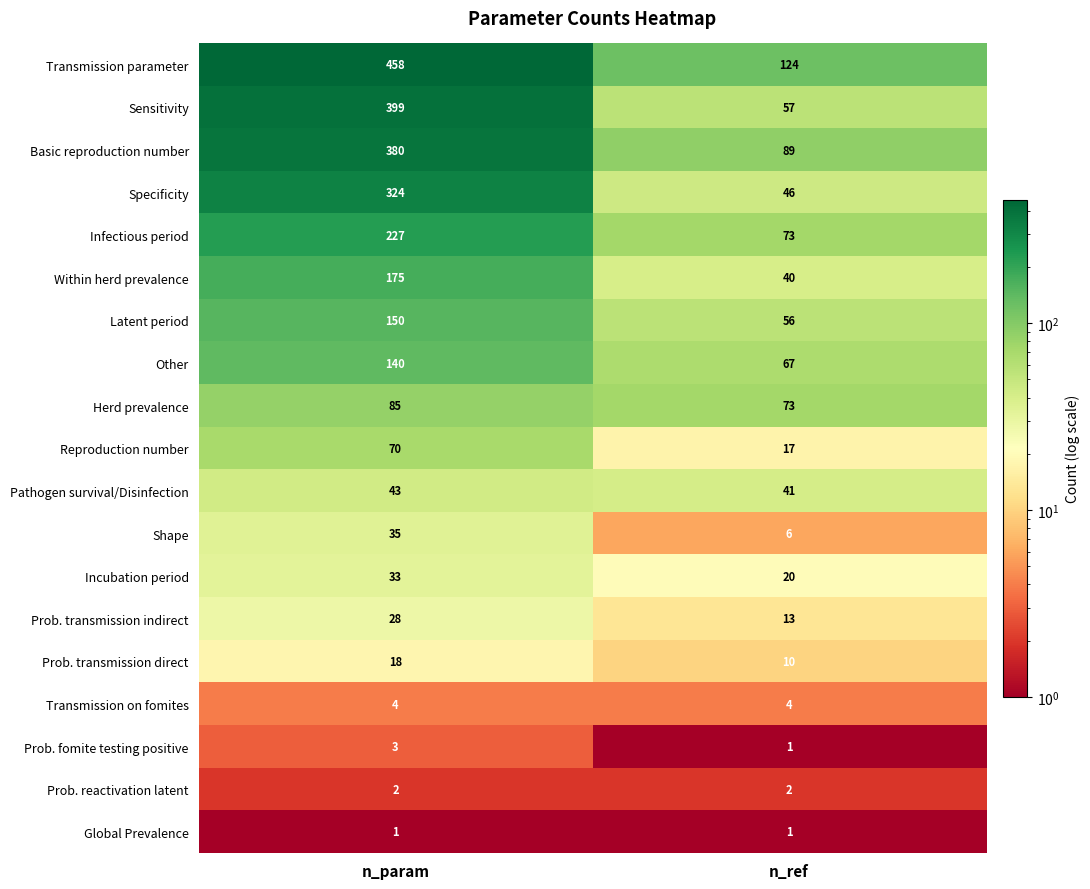

What is the sum of all Within herd prevalence values?

215